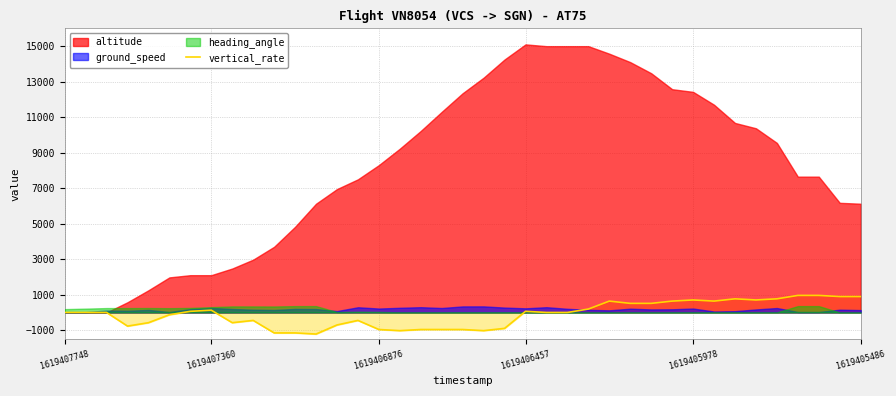

Is it true that vertical_rate equals 64 at 1619406457?

True